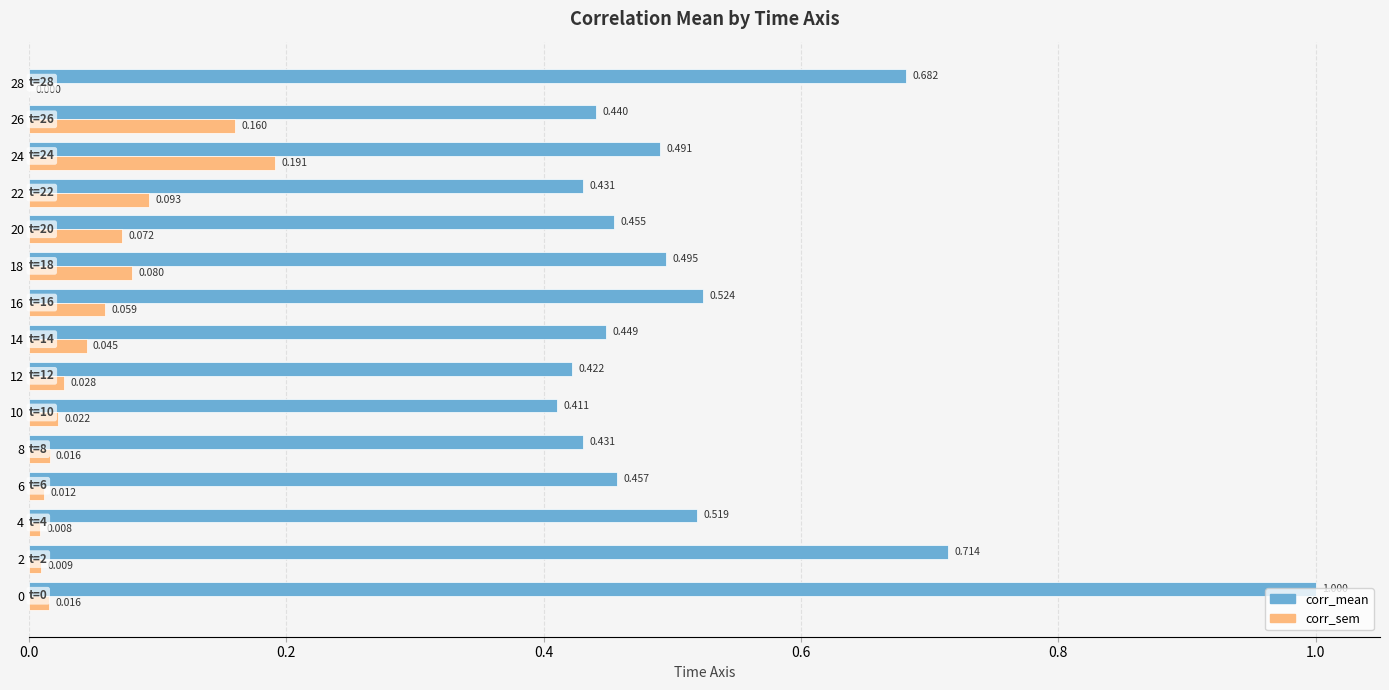

Which series changed the most between 20 and 26?

corr_sem